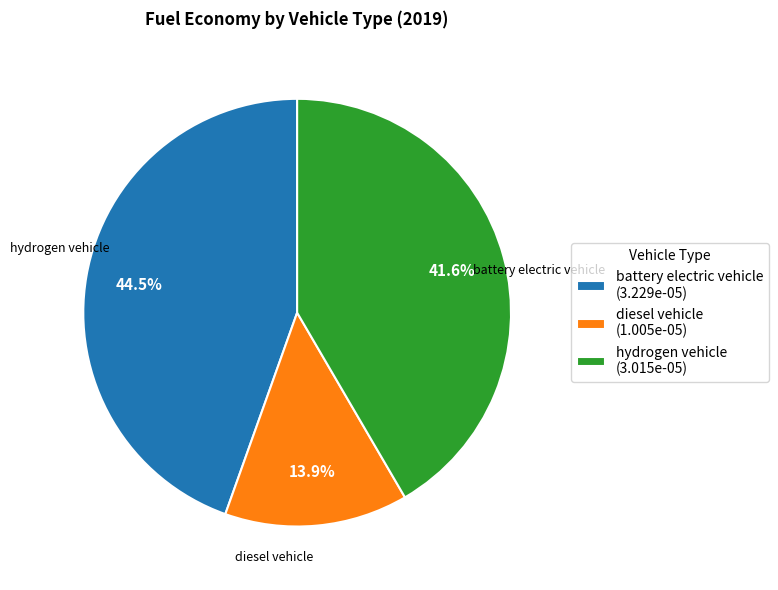

To the nearest percent, what is the difference between the diesel vehicle and hydrogen vehicle slice percentages?

28%